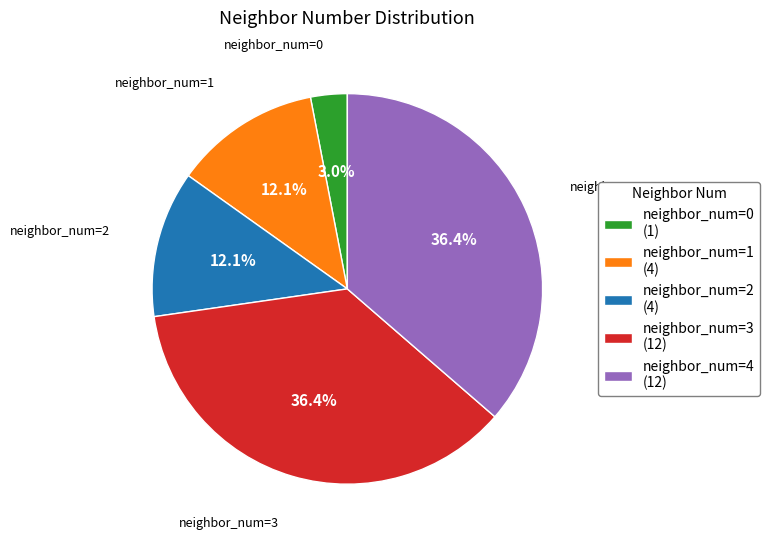

What is the ratio of the value at neighbor_num=2 (4) to the value at neighbor_num=4 (12)?

0.3